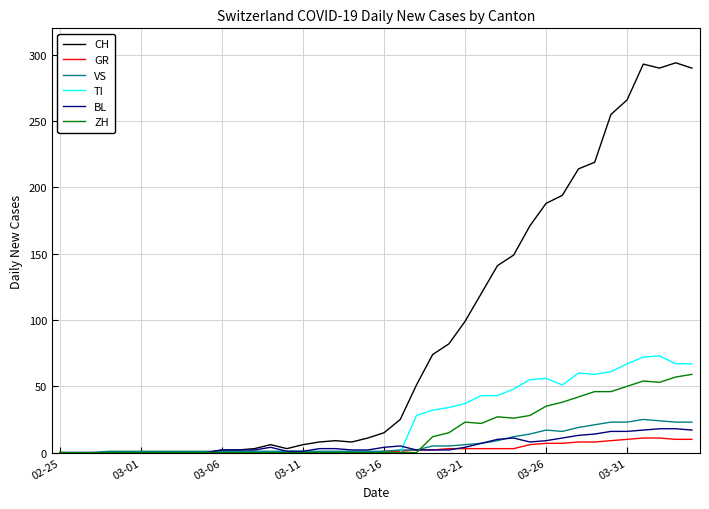

Which series has the largest total across all categories?

CH